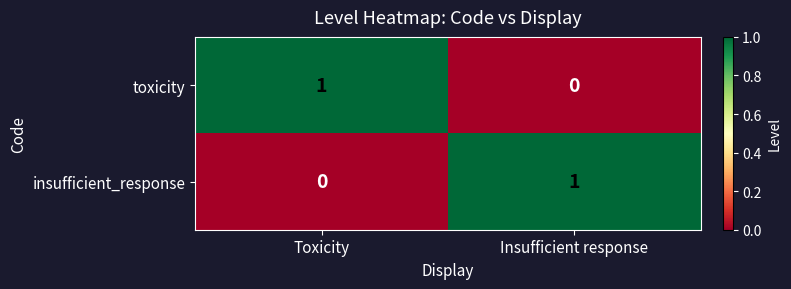

True or false: toxicity has a value of 2 at Toxicity.

False